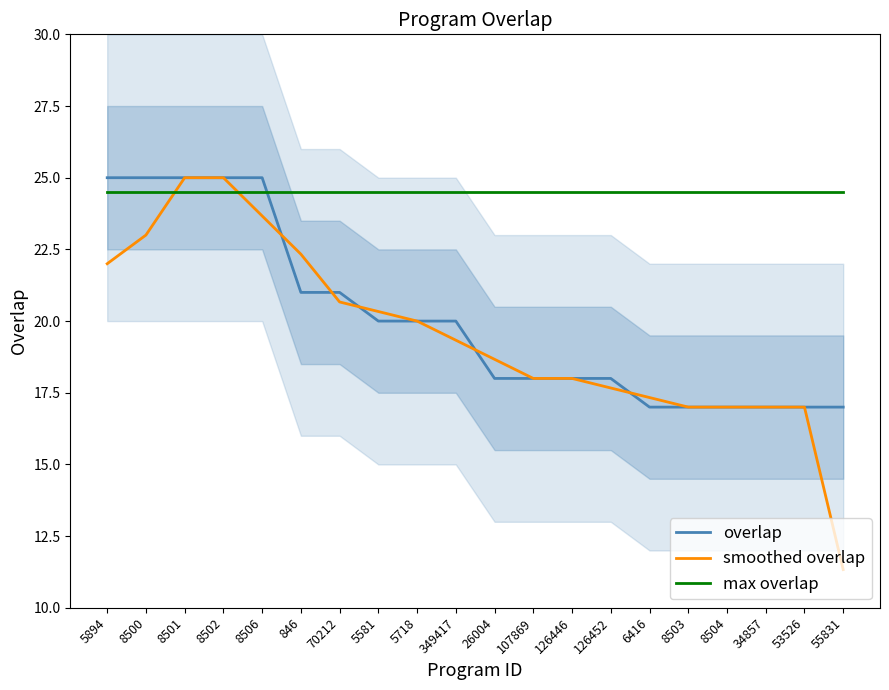

Is this an area chart (filled region under the line)?

No